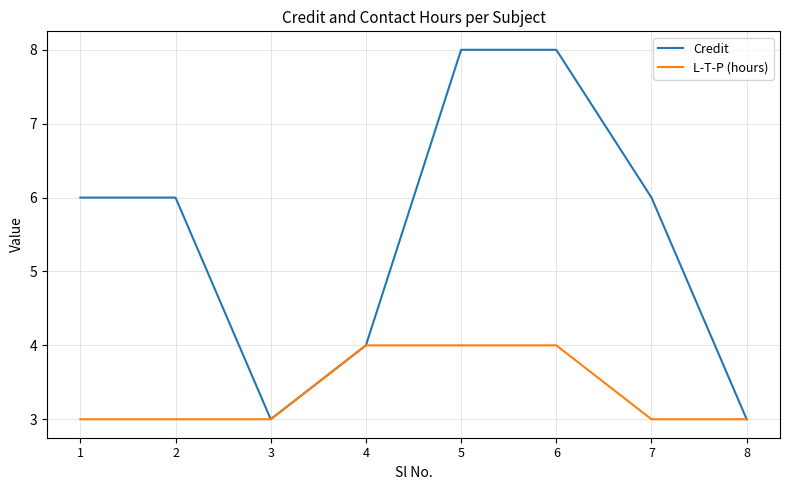

What value does the Credit series have at 2?

6